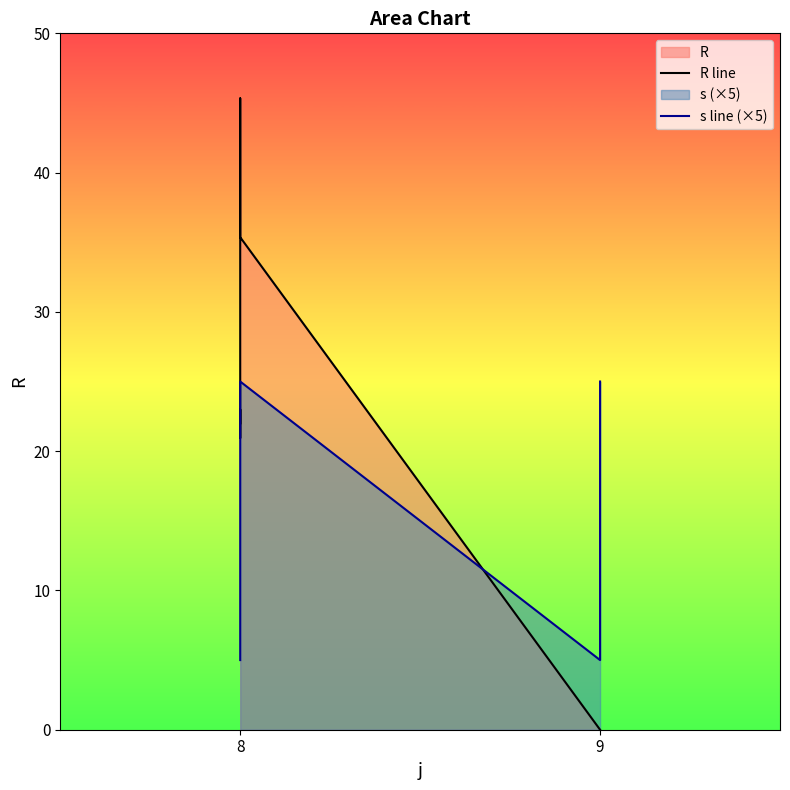

At 8, list the series in order from smallest to largest.

s line (×5), R line